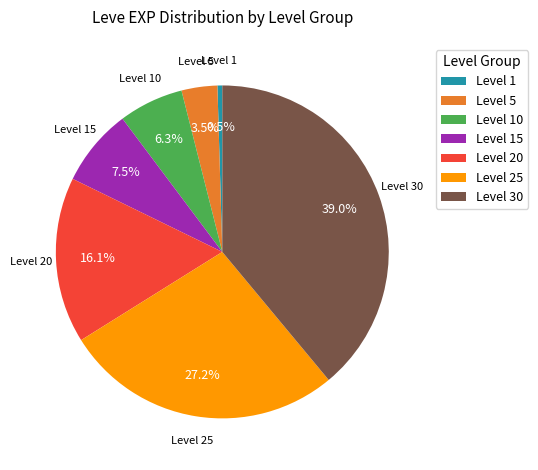

Does any single category account for the majority?

No